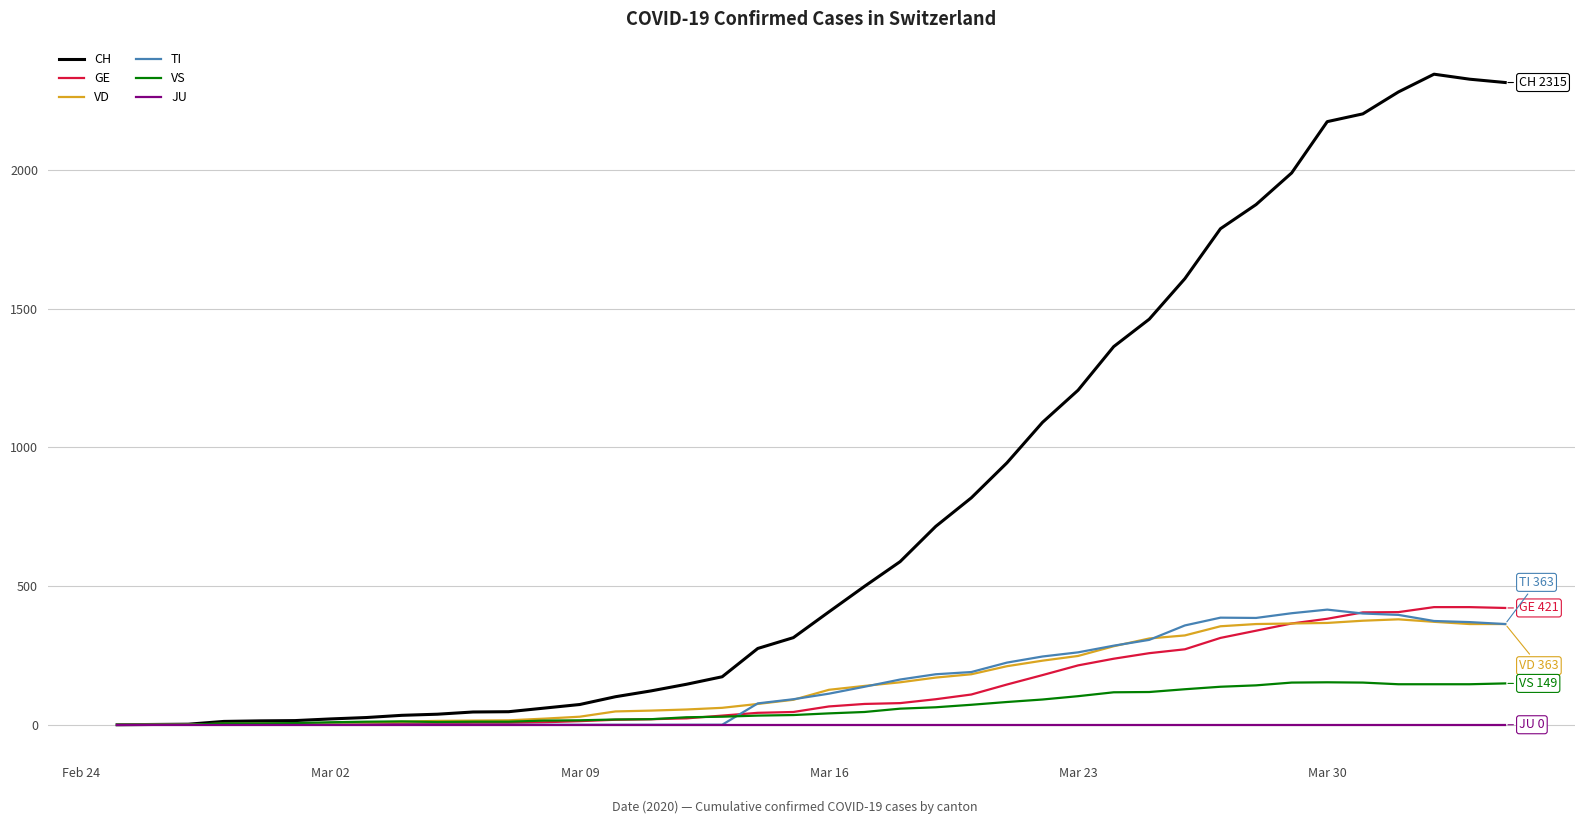

What are all the series names shown in the legend?

CH, GE, VD, TI, VS, JU